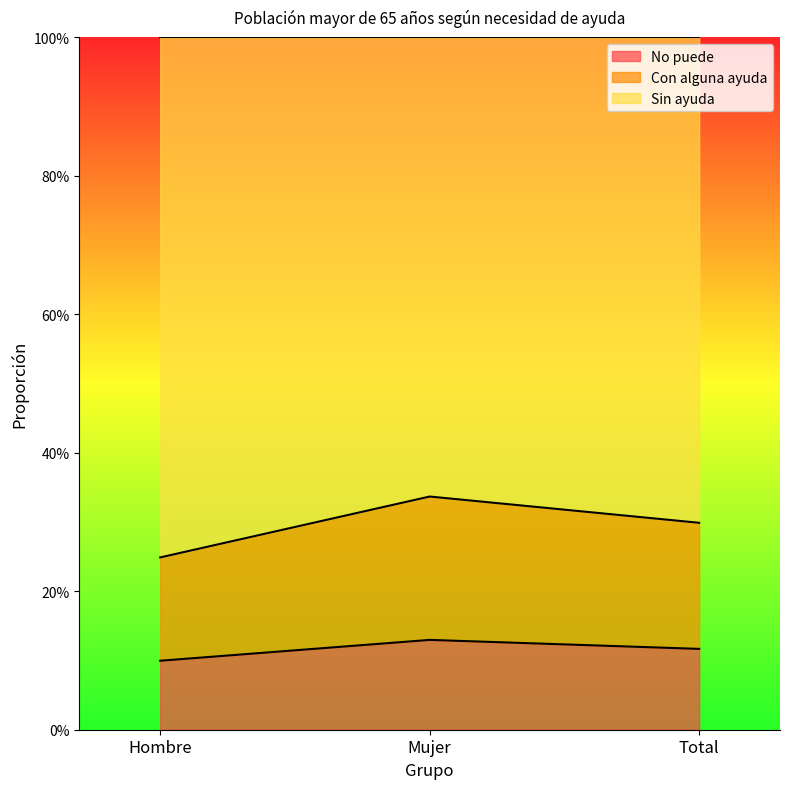

Does the chart display data point markers on the line(s)?

No